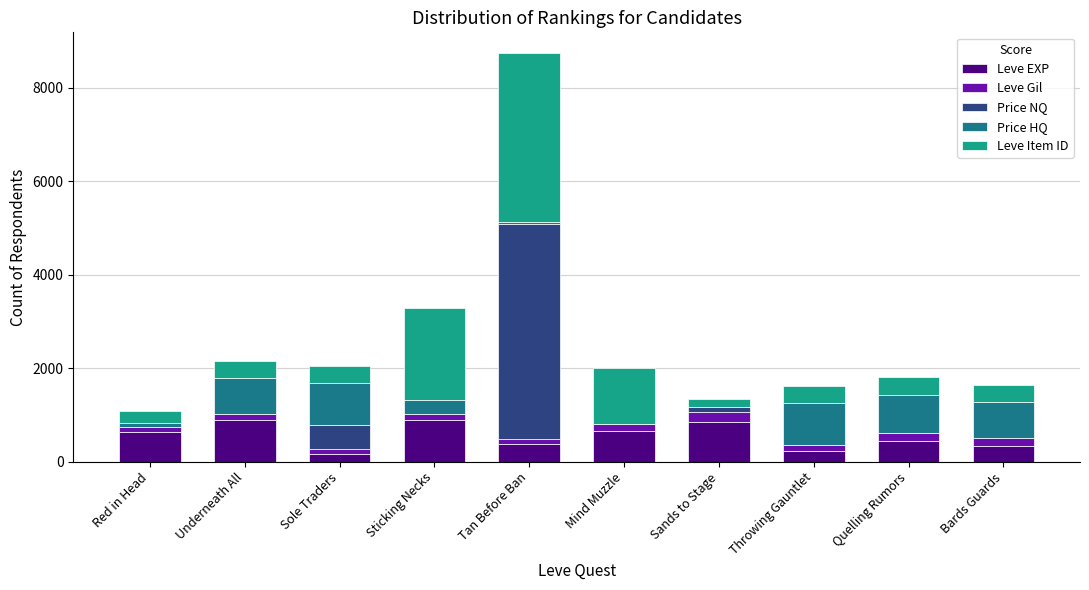

What is the maximum value for Leve EXP?

900